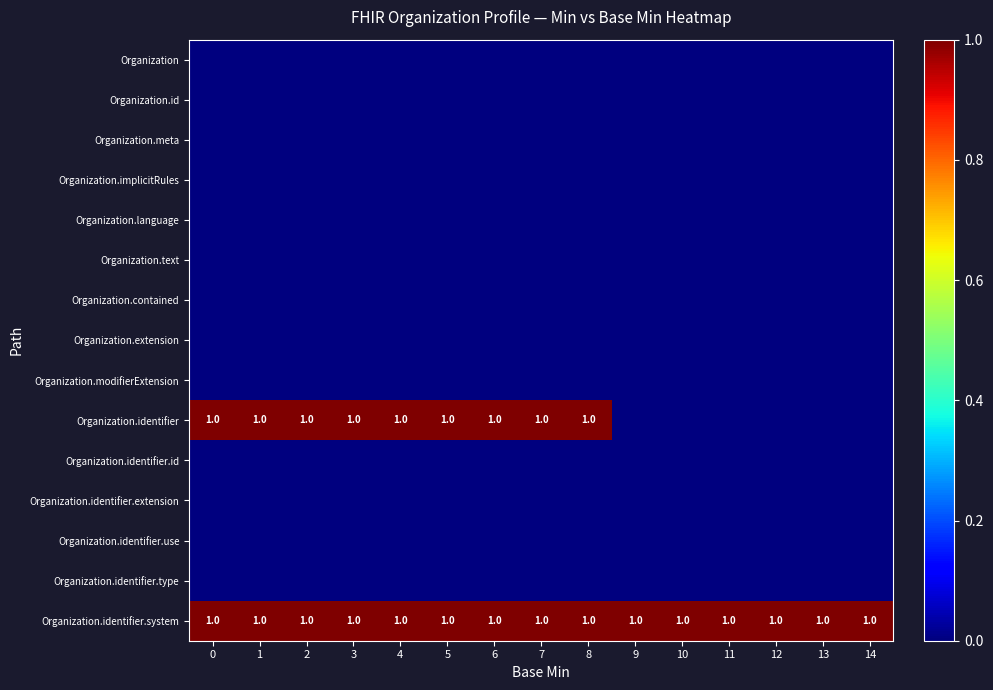

Rank the categories by Organization.modifierExtension value from highest to lowest.

0, 1, 2, 3, 4, 5, 6, 7, 8, 9, 10, 11, 12, 13, 14